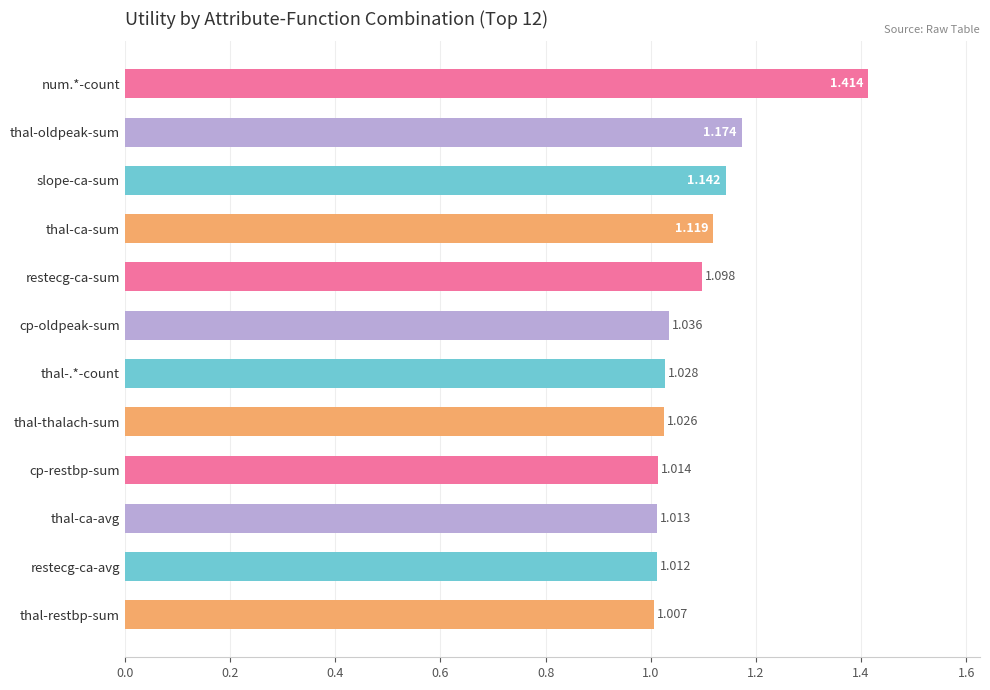

At which category does the chart reach its minimum across all series?

thal-restbp-sum